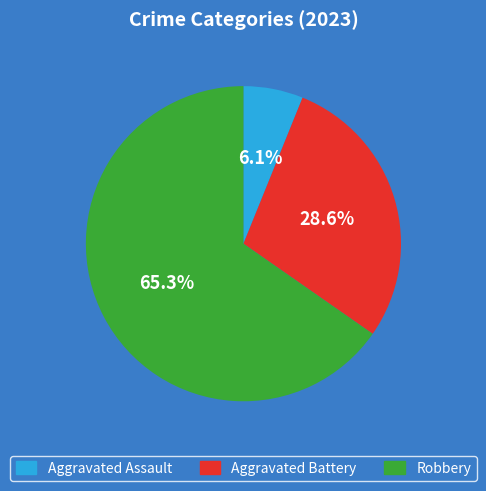

To the nearest percent, what is the difference between the Aggravated Battery and Aggravated Assault slice percentages?

22%